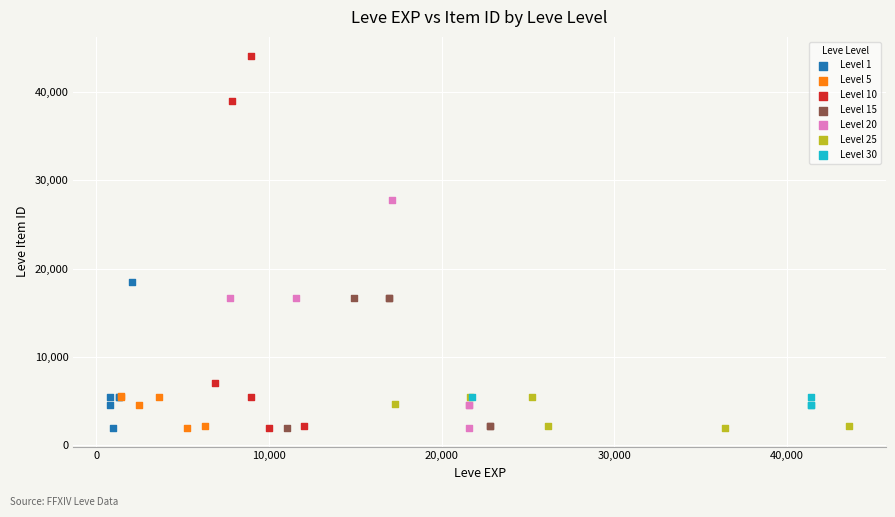

Which series has the widest spread of Y values?

Level 10